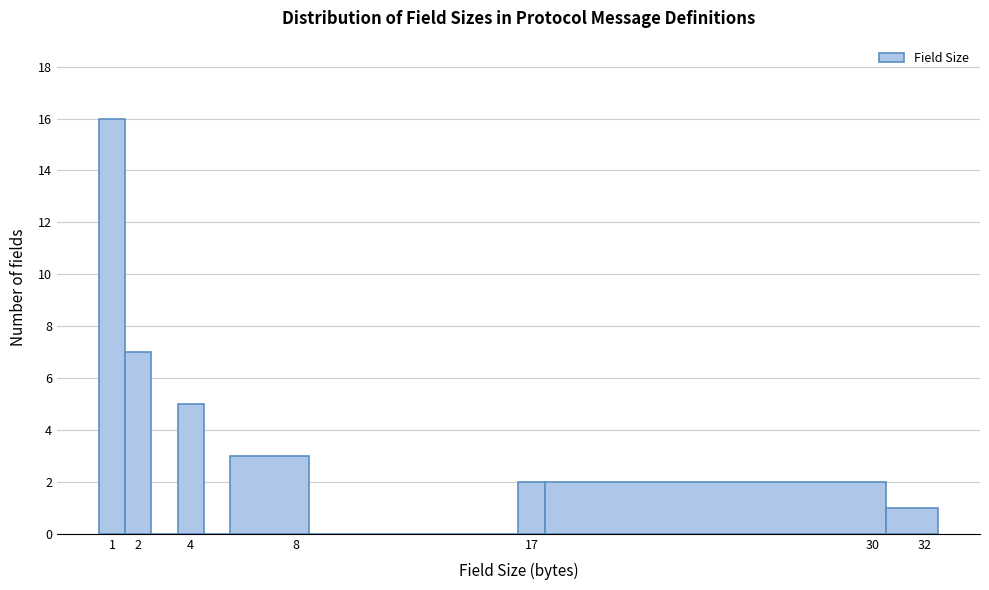

Over which range of the x-axis is the bar tallest?

0.5 to 1.5